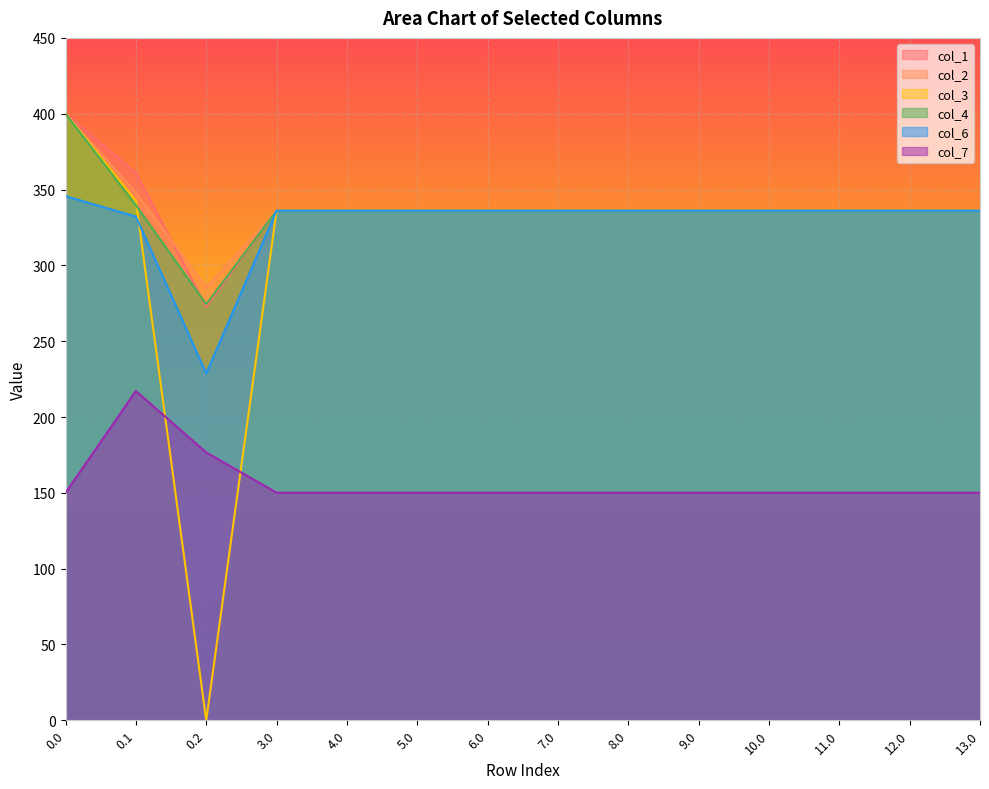

What is the sum of all col_7 values?

2194.7